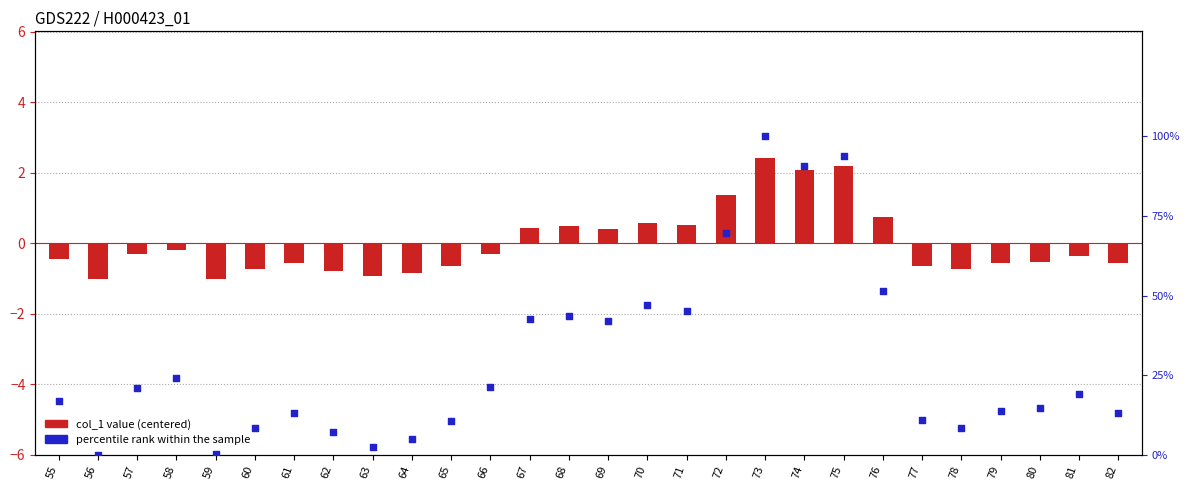

Which series has the largest total across all categories?

percentile rank